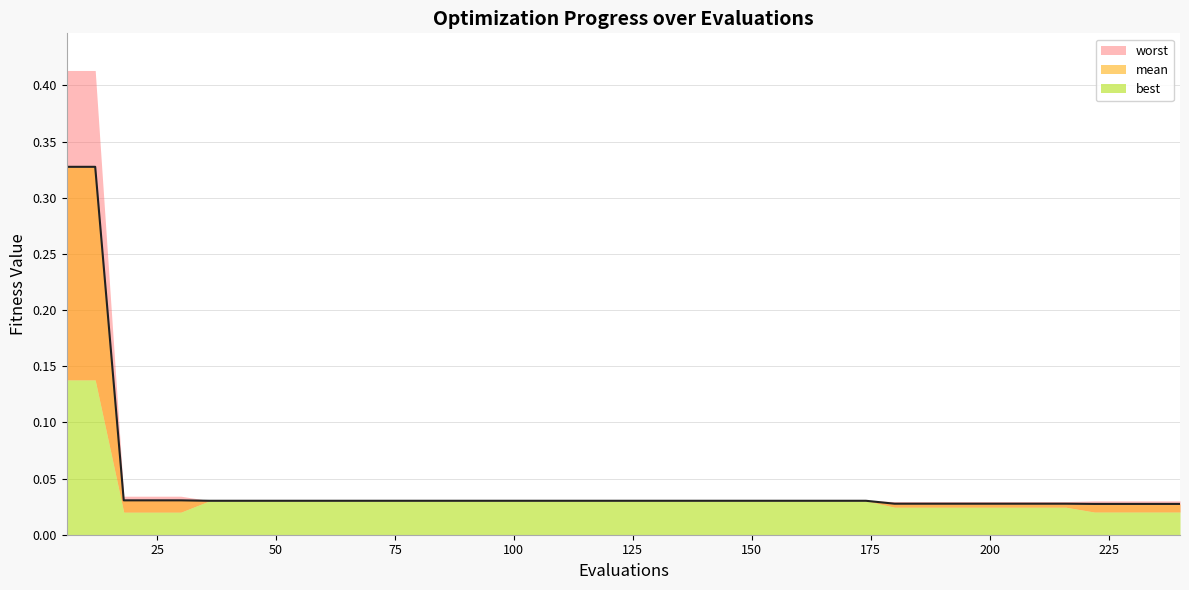

What are all the series names shown in the legend?

mean, best, worst